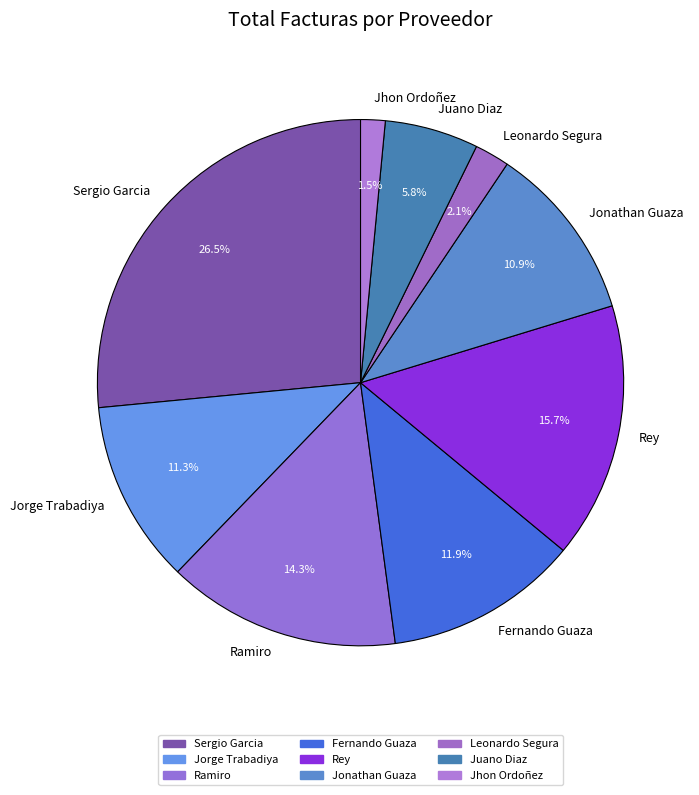

Is there any slice that represents more than half of the pie?

No